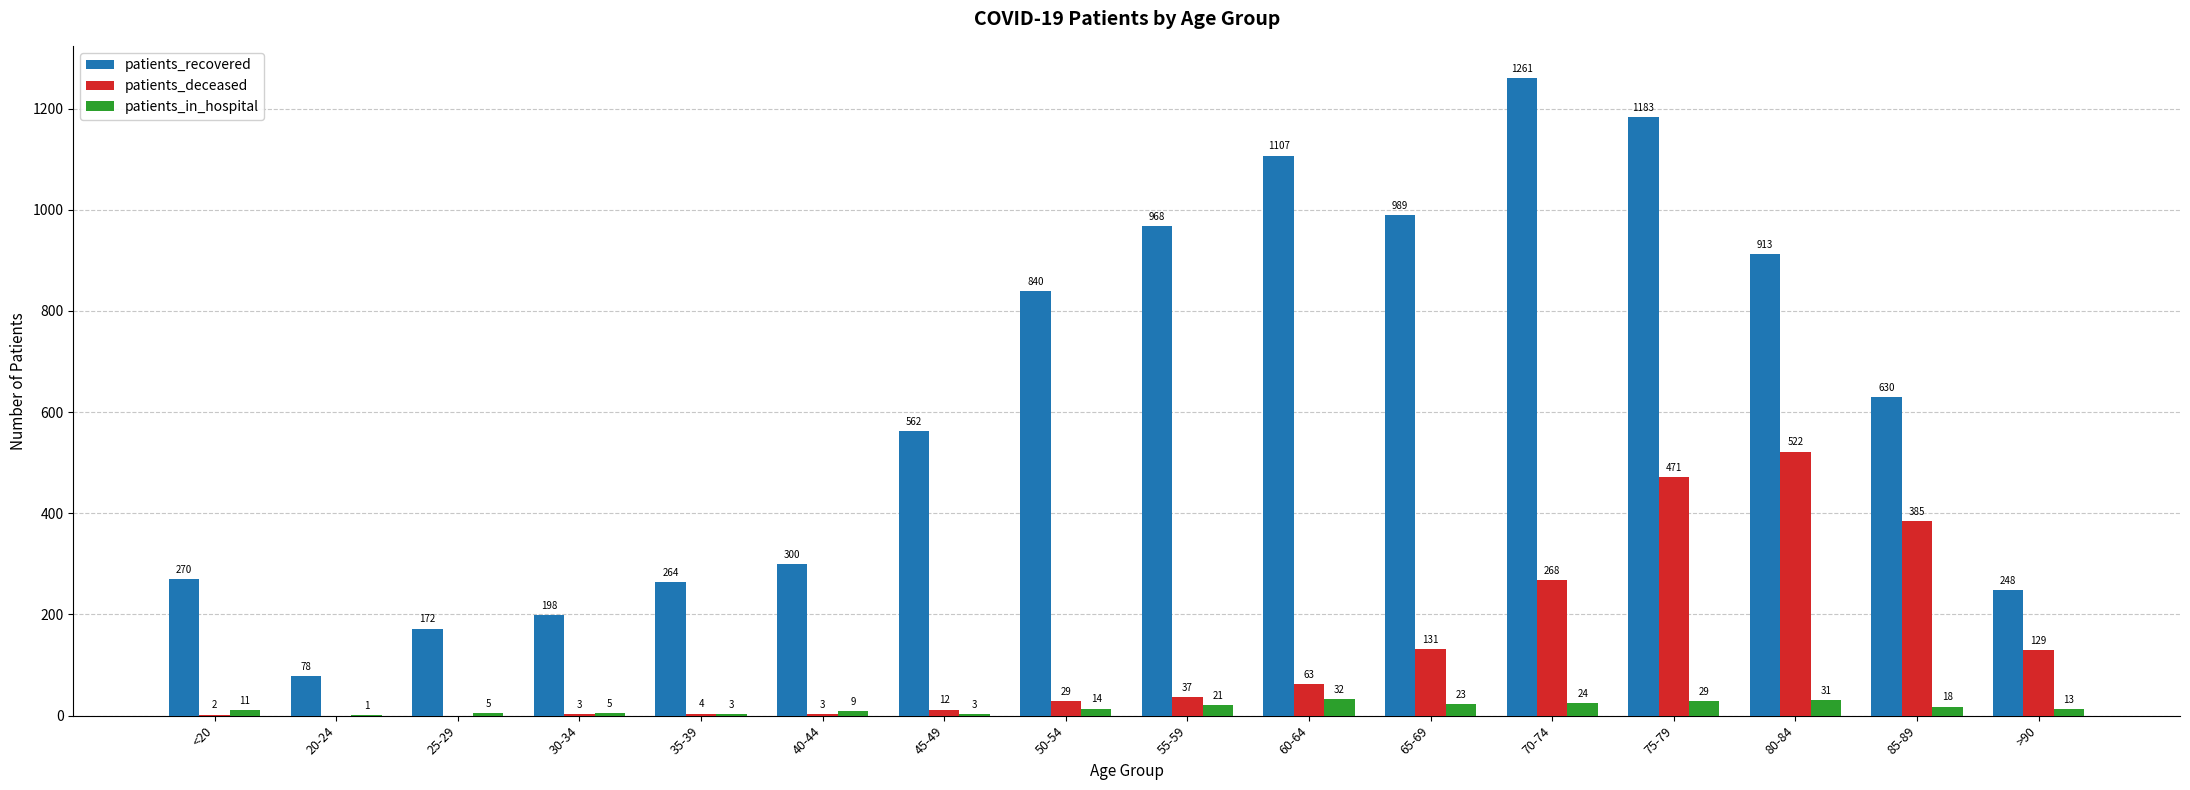

The value of patients_recovered at 60-64 is 1107. True or false?

True